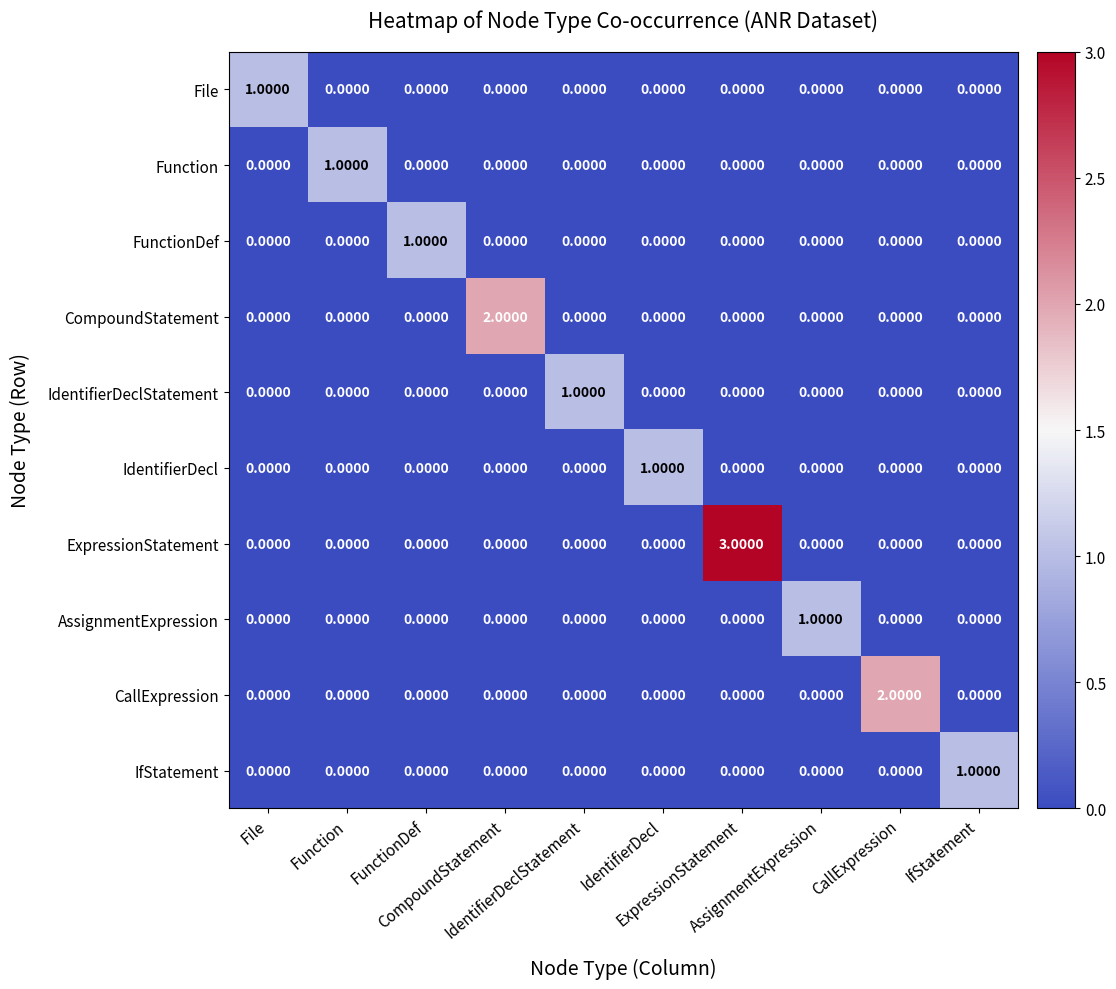

Which series changed the most between CompoundStatement and IdentifierDecl?

CompoundStatement